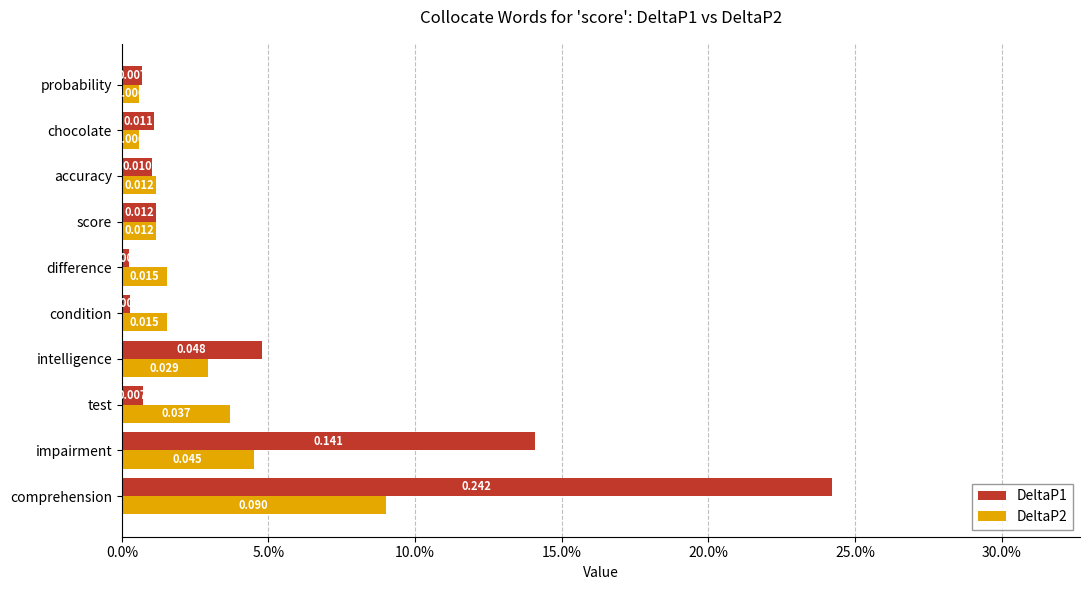

What are all the series names shown in the legend?

DeltaP1, DeltaP2